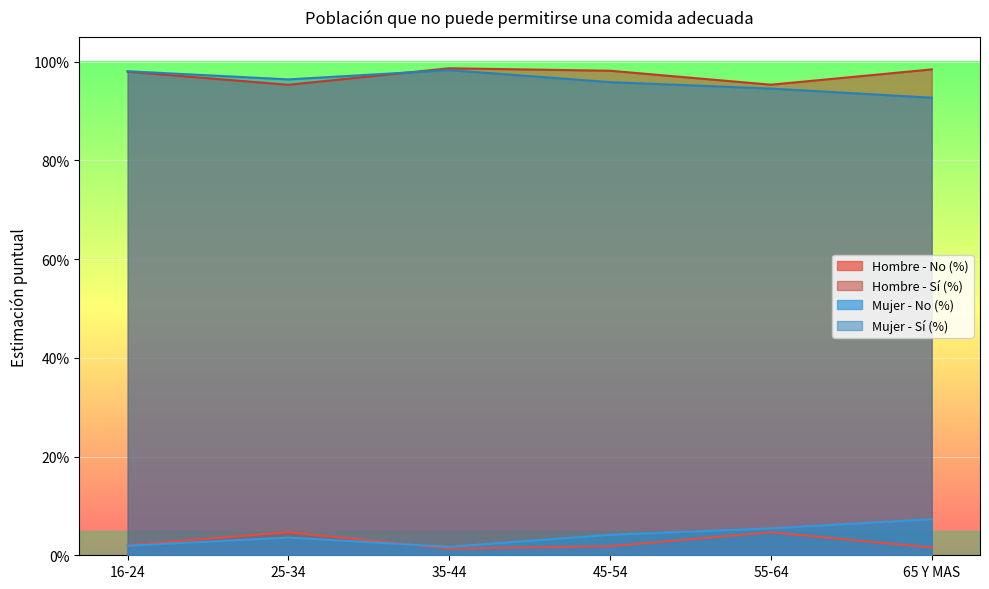

Between 25-34 and 35-44, which series saw the biggest shift?

Hombre - Sí (%)